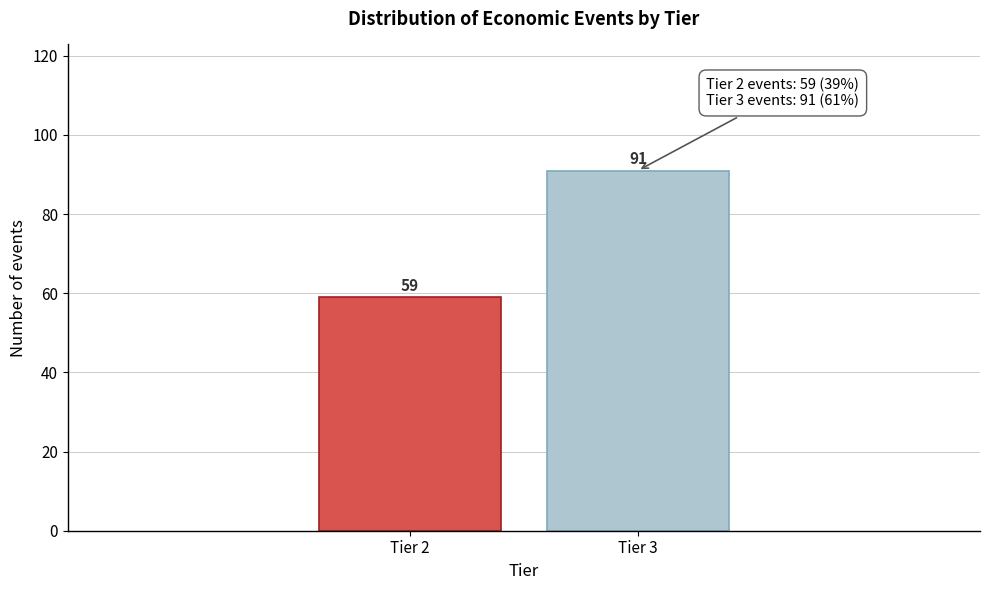

Reading left to right, what are all the values shown in this chart?

Tier 2=59	Tier 3=91